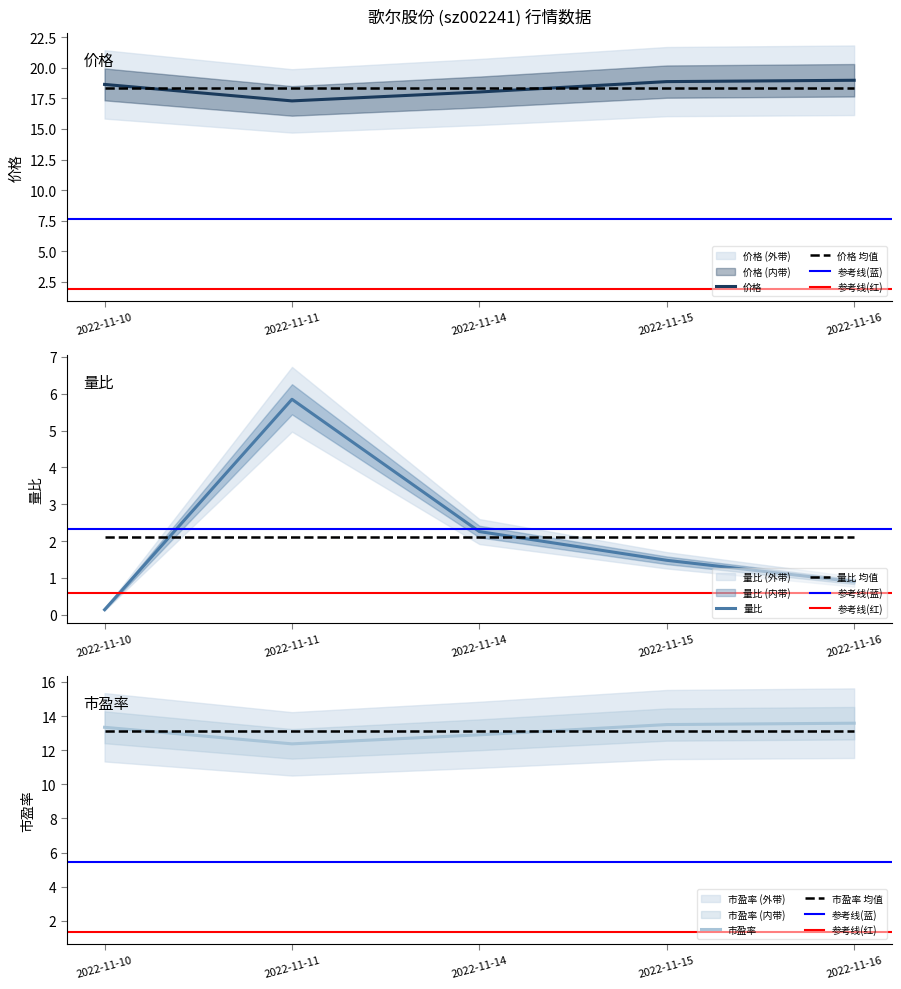

What is the highest value of the 价格 series?

19.0